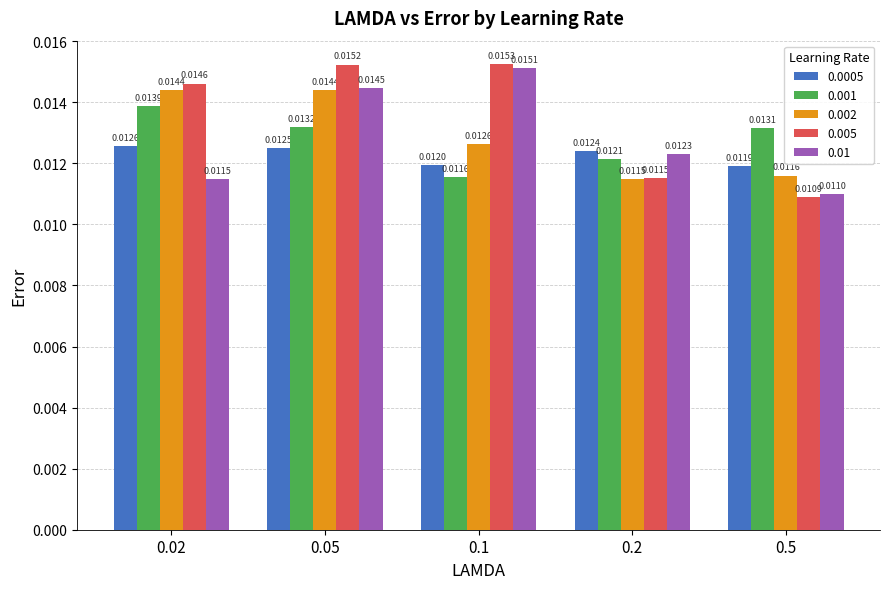

What are all the series names shown in the legend?

0.0005, 0.001, 0.002, 0.005, 0.01